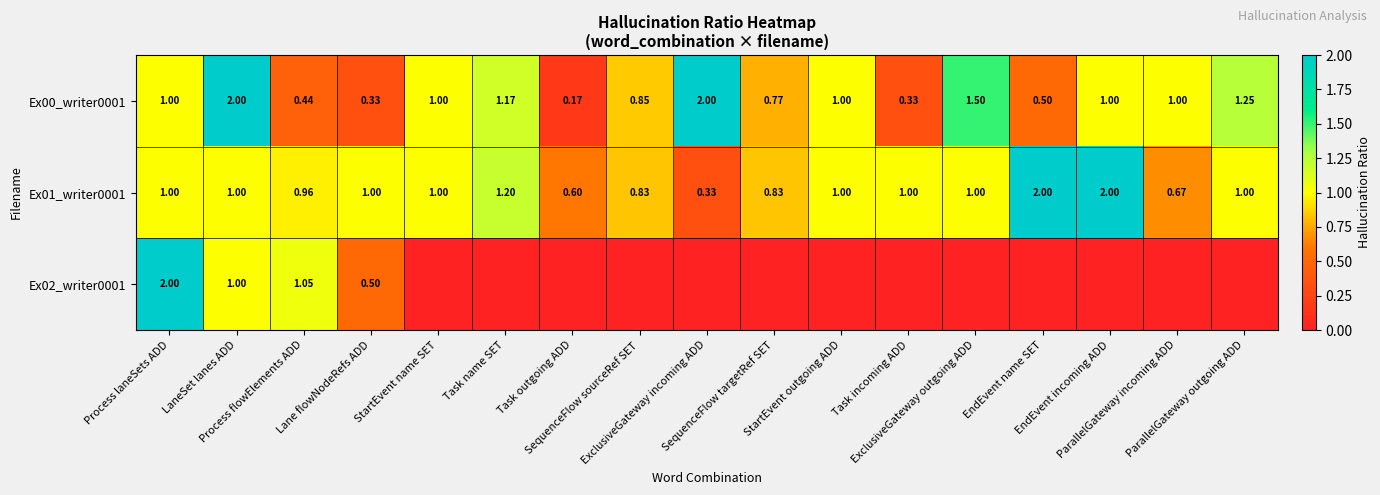

Between Lane flowNodeRefs ADD and ExclusiveGateway outgoing ADD, which is larger?

ExclusiveGateway outgoing ADD